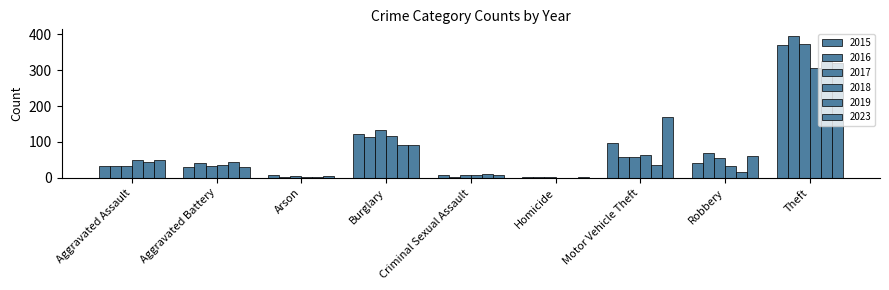

At Aggravated Battery, list the series in order from smallest to largest.

2023, 2015, 2017, 2018, 2016, 2019